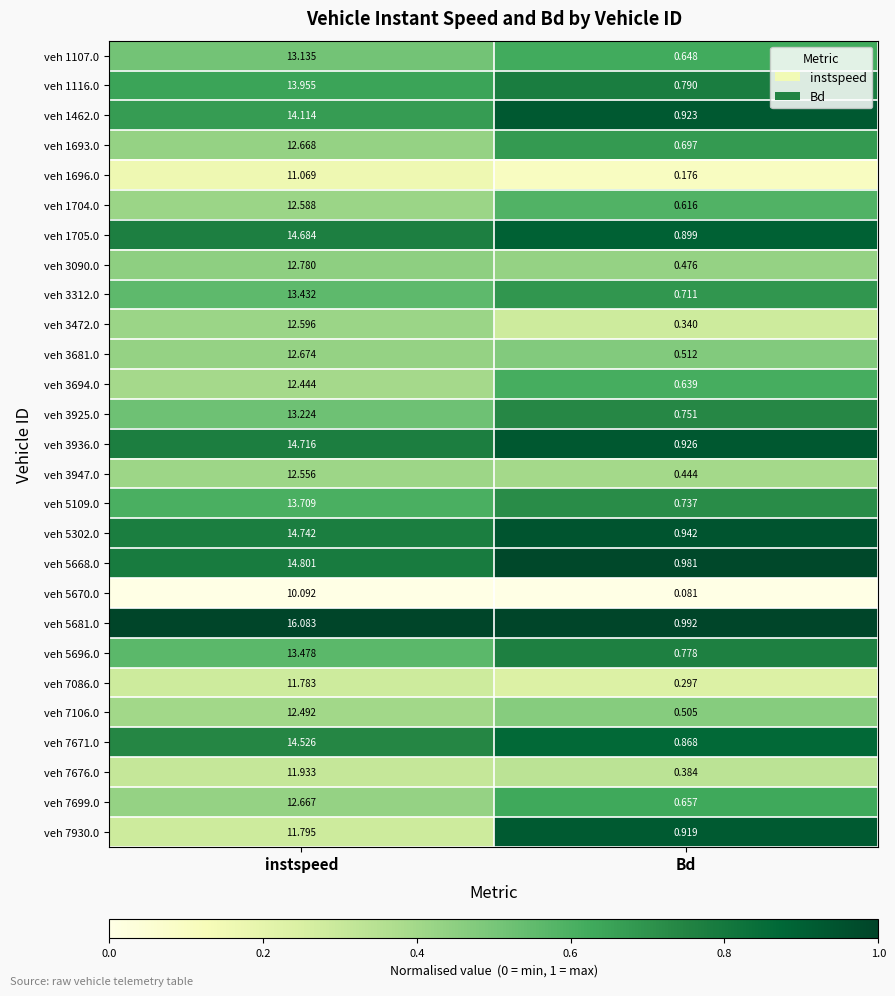

List the labels in order of veh 1696.0 value, smallest first.

Bd, instspeed